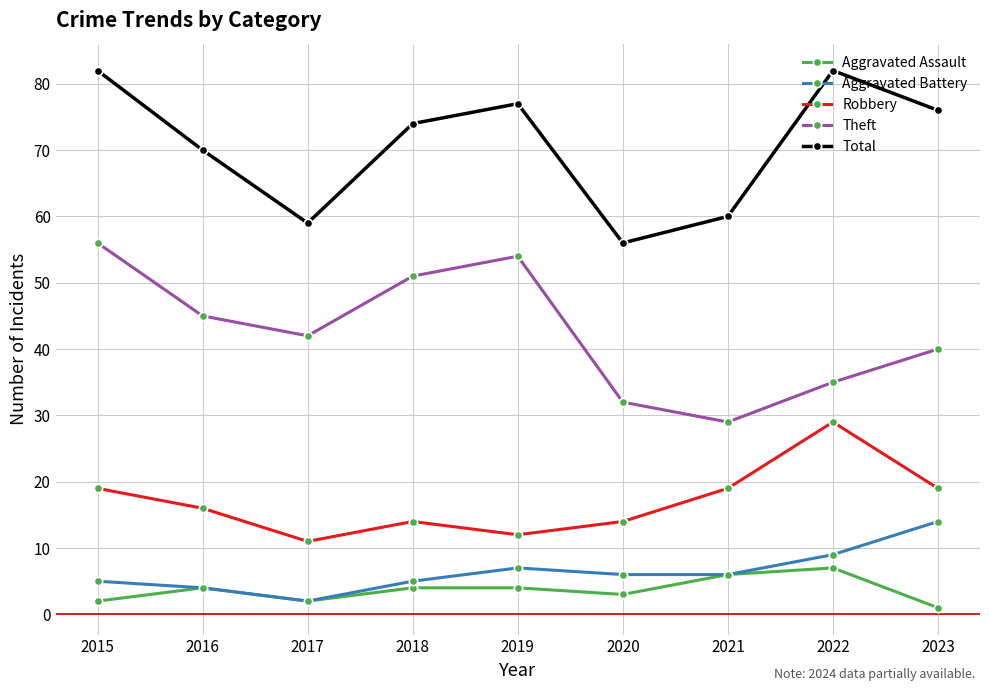

What is the maximum value shown in the chart?

82